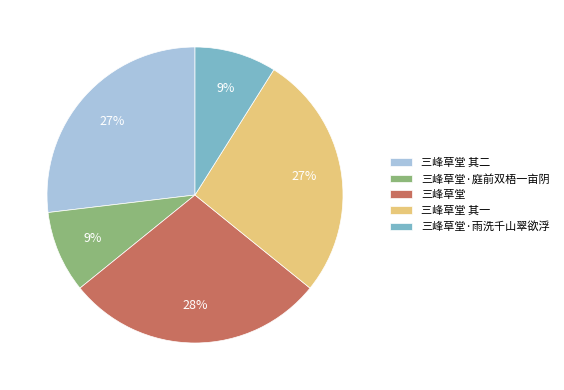

Which has a higher value, 三峰草堂·雨洗千山翠欲浮 or 三峰草堂?

三峰草堂